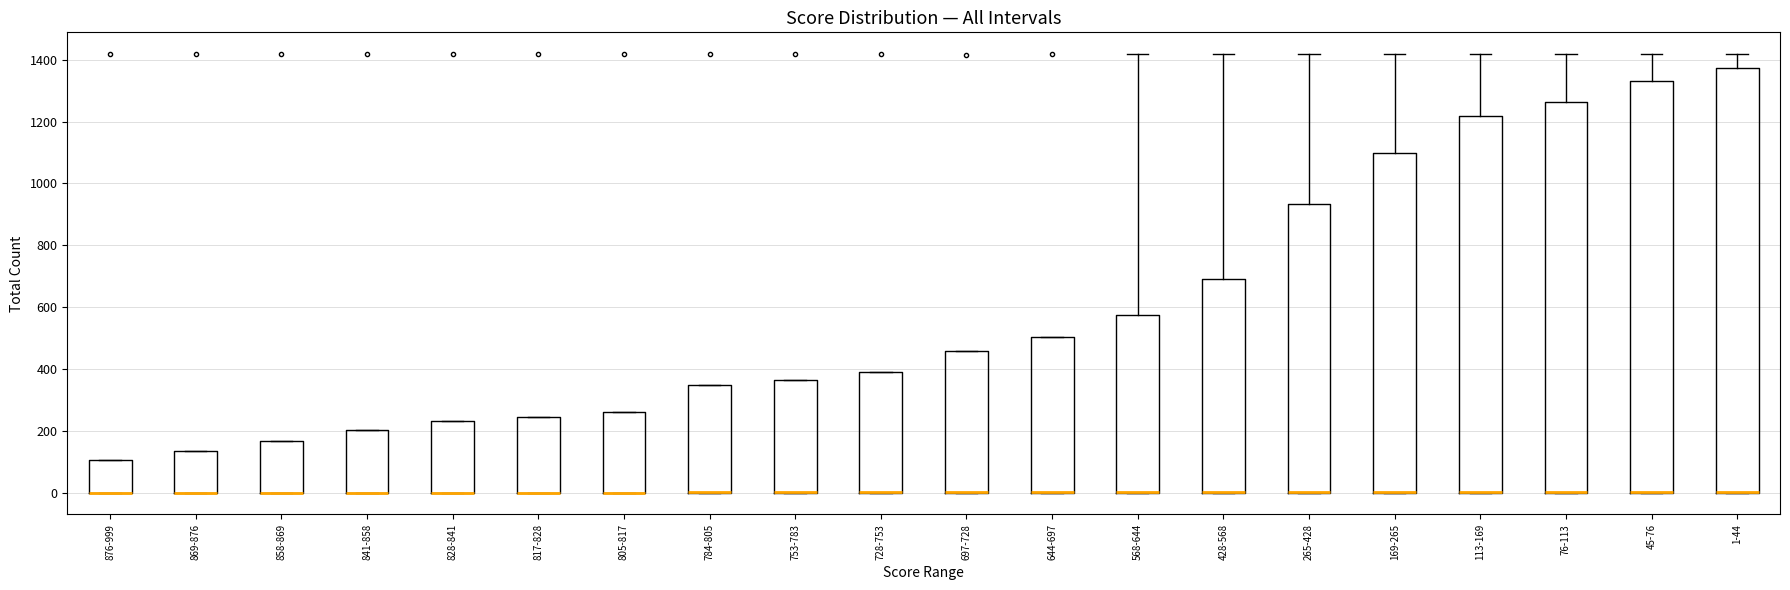

Reading left to right, read every box against the y-axis: the position of its median line, the range the box covers, and the ends of its whiskers. The values are not printed on the chart, so give them approximately, as read against the axis.

876-999: median 0 (drawn on the box's lower edge), box 0 to 100, whiskers 0 to 100
869-876: median 0 (drawn on the box's lower edge), box 0 to 140, whiskers 0 to 140
858-869: median 0 (drawn on the box's lower edge), box 0 to 160, whiskers 0 to 160
841-858: median 0 (drawn on the box's lower edge), box 0 to 200, whiskers 0 to 200
828-841: median 0 (drawn on the box's lower edge), box 0 to 240, whiskers 0 to 240
817-828: median 0 (drawn on the box's lower edge), box 0 to 240, whiskers 0 to 240
805-817: median 0 (drawn on the box's lower edge), box 0 to 260, whiskers 0 to 260
784-805: median 0 (drawn on the box's lower edge), box 0 to 340, whiskers 0 to 340
753-783: median 0 (drawn on the box's lower edge), box 0 to 360, whiskers 0 to 360
728-753: median 0 (drawn on the box's lower edge), box 0 to 380, whiskers 0 to 380
697-728: median 0 (drawn on the box's lower edge), box 0 to 460, whiskers 0 to 460
644-697: median 0 (drawn on the box's lower edge), box 0 to 500, whiskers 0 to 500
568-644: median 0 (drawn on the box's lower edge), box 0 to 580, whiskers 0 to 1420
428-568: median 0 (drawn on the box's lower edge), box 0 to 700, whiskers 0 to 1420
265-428: median 0 (drawn on the box's lower edge), box 0 to 940, whiskers 0 to 1420
169-265: median 0 (drawn on the box's lower edge), box 0 to 1100, whiskers 0 to 1420
113-169: median 0 (drawn on the box's lower edge), box 0 to 1220, whiskers 0 to 1420
76-113: median 0 (drawn on the box's lower edge), box 0 to 1260, whiskers 0 to 1420
45-76: median 0 (drawn on the box's lower edge), box 0 to 1340, whiskers 0 to 1420
1-44: median 0 (drawn on the box's lower edge), box 0 to 1380, whiskers 0 to 1420